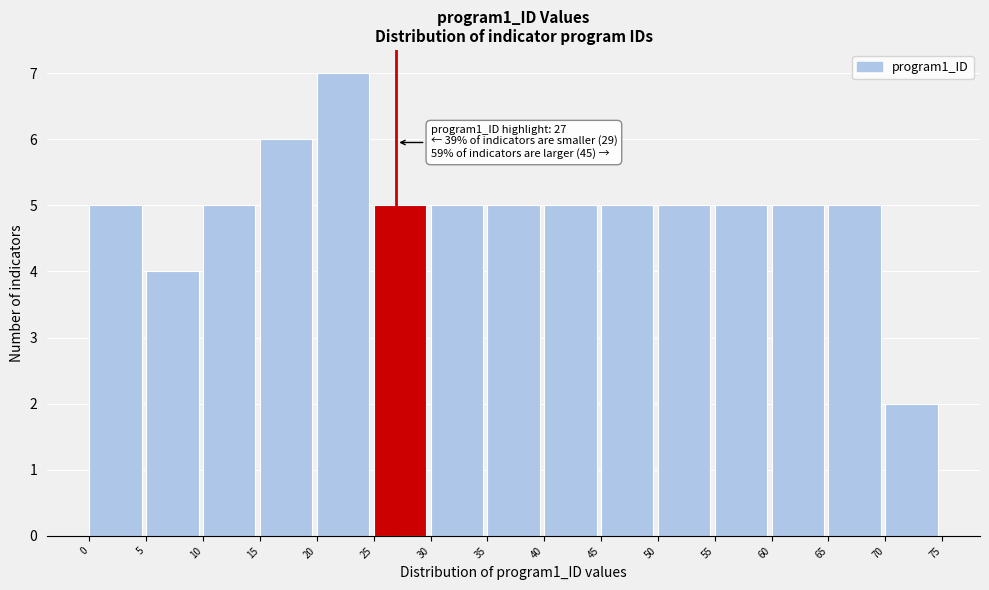

Which range on the x-axis has the tallest bar?

20 to 25